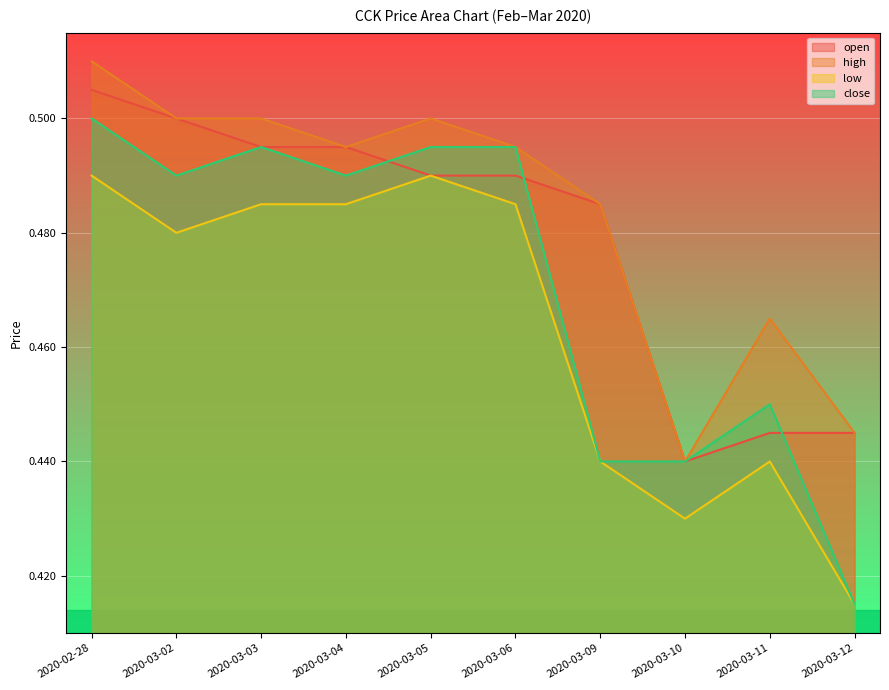

What position from the right is 2020-03-05?

6